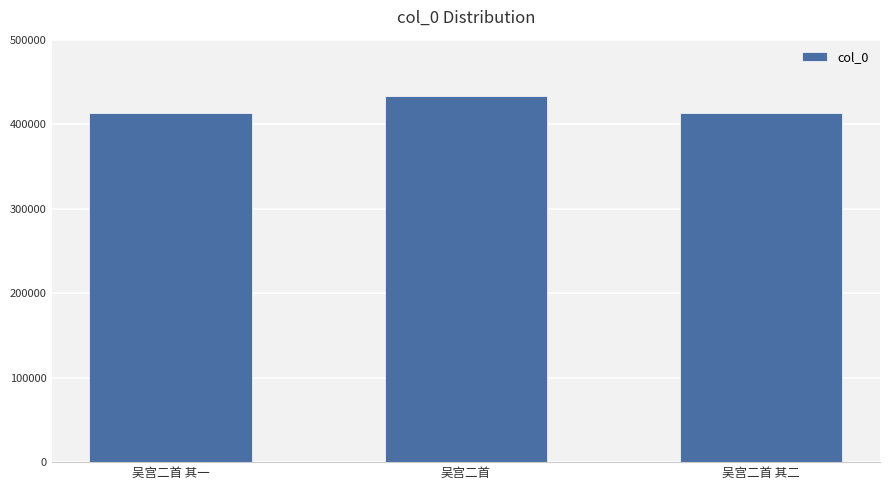

What is the greatest value displayed?

432902